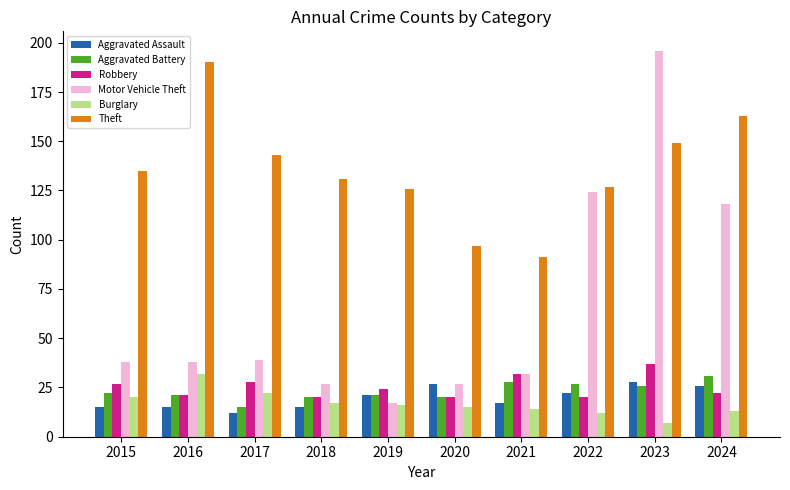

What is the sum of the Theft values at 2018 and 2019?

257